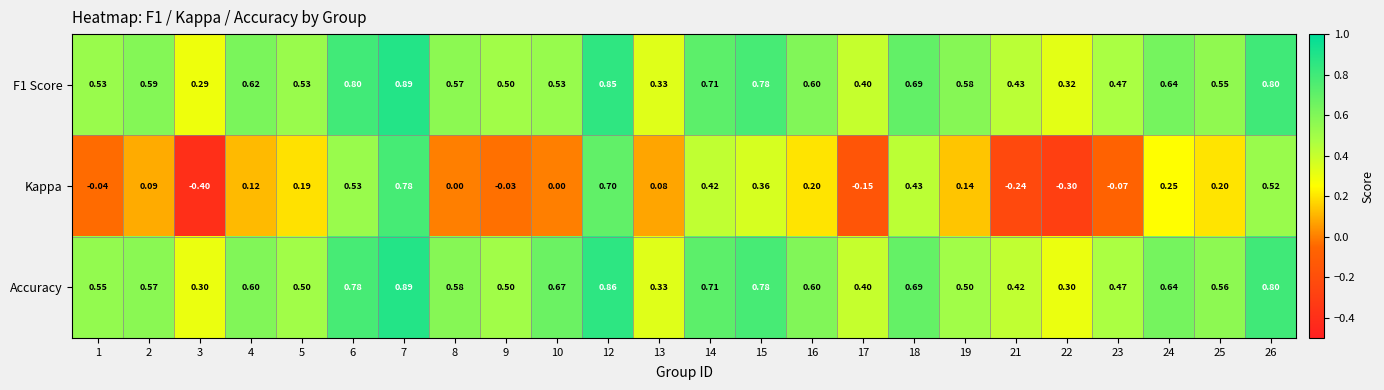

Which series has the widest spread of values?

Kappa